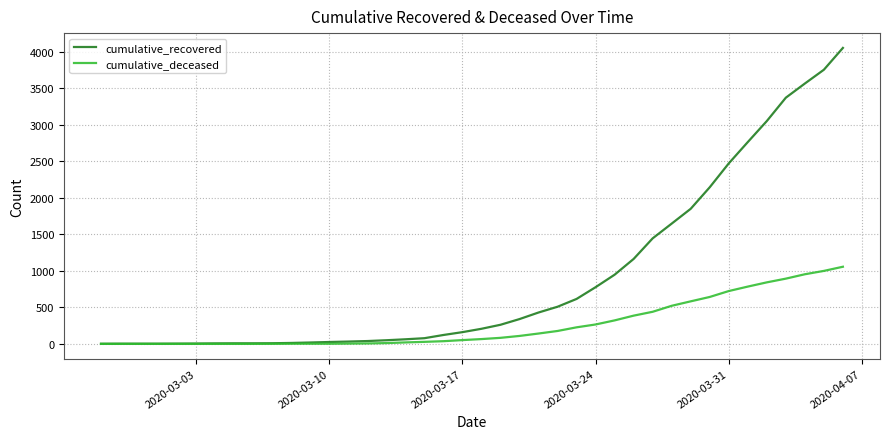

What is the highest value of the cumulative_deceased series?

1057